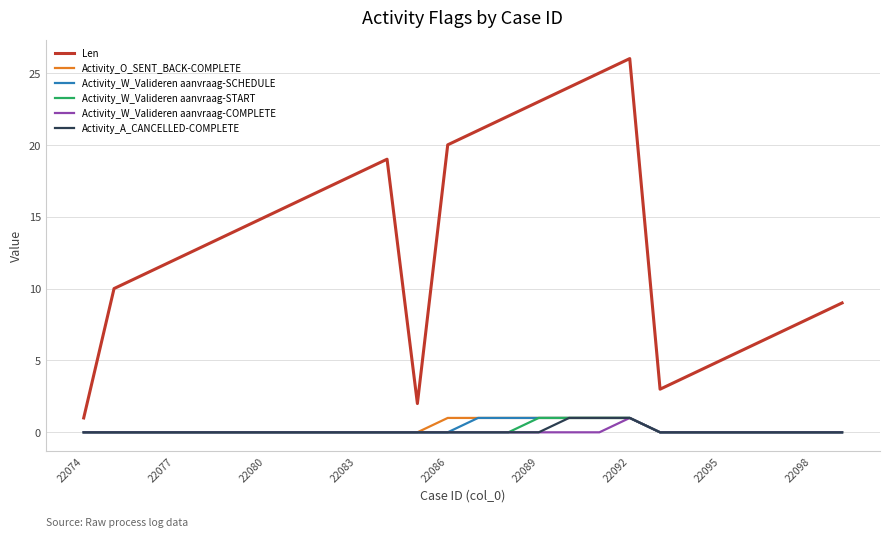

What is the sum of all Activity_A_CANCELLED-COMPLETE values?

3